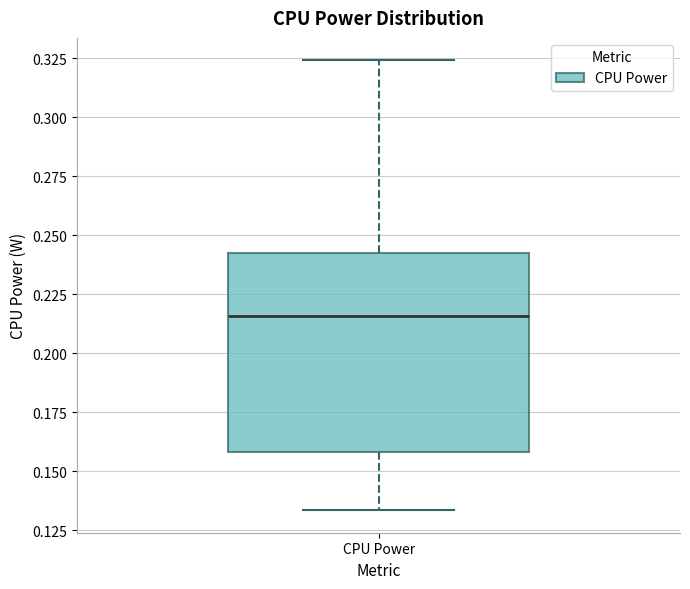

Transcribe this box plot: give where the median line is, the range the box spans, and where the two whiskers end, as read against the y-axis. The values are not printed on the chart, so give them approximately, as read against the axis.

median 0.215, box 0.160 to 0.240, whiskers 0.135 to 0.325